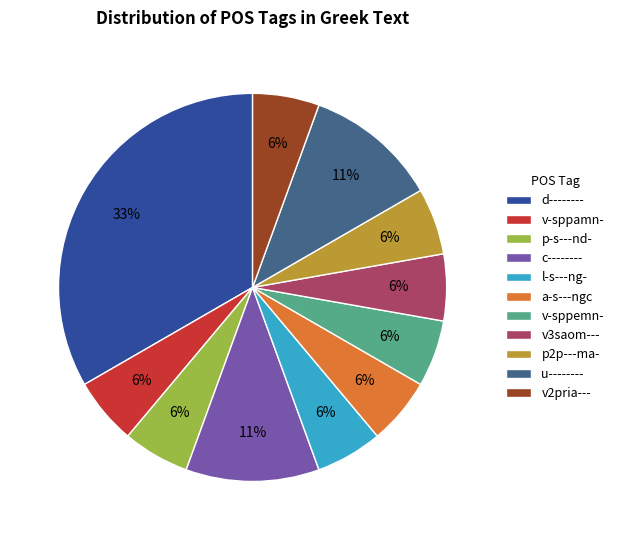

What is the largest slice in the pie chart?

d--------